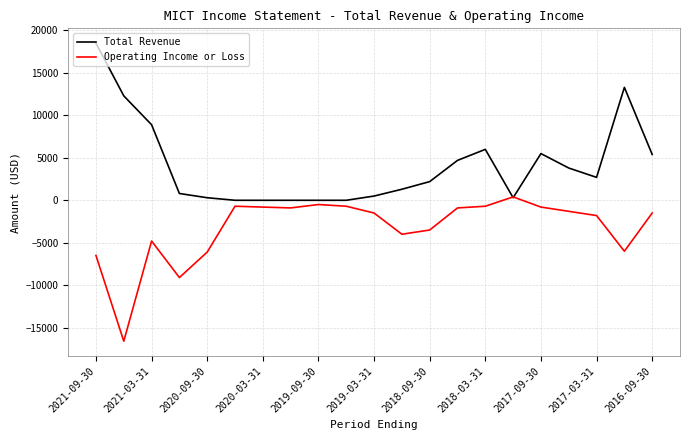

List the series in order of their peak value, highest first.

Total Revenue, Operating Income or Loss